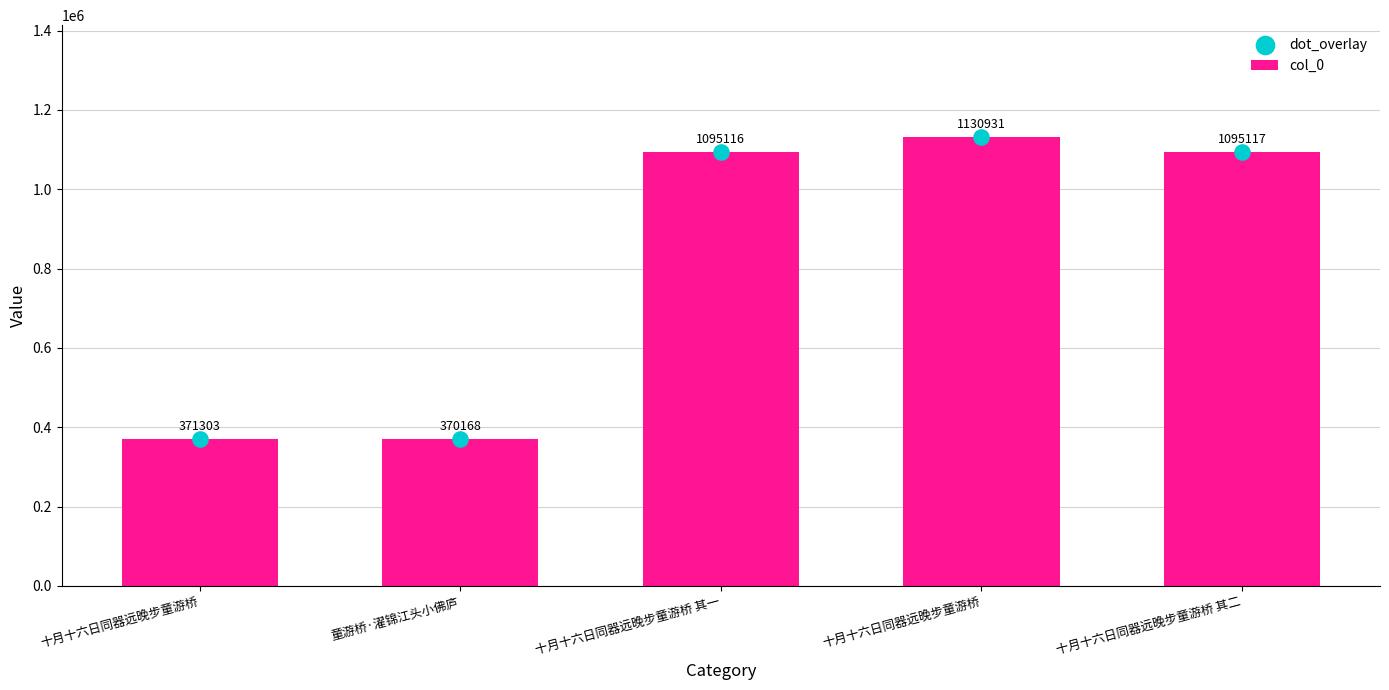

Which series contains the highest Y value?

col_0